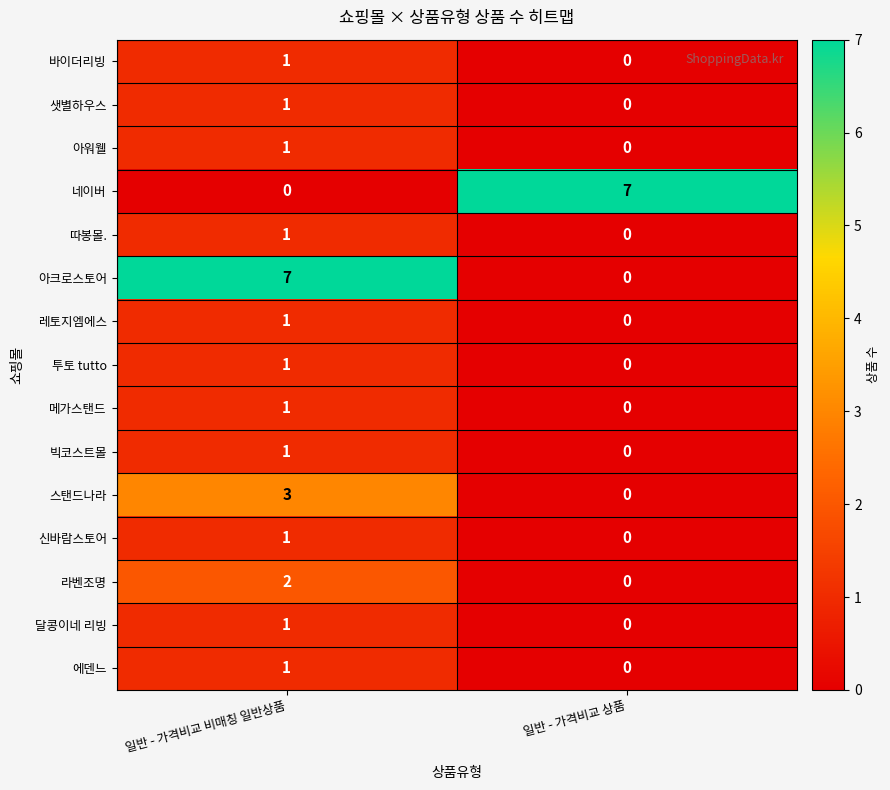

Reading left to right, list all the values displayed in this chart.

바이더리빙: 일반 - 가격비교 비매칭 일반상품=1	일반 - 가격비교 상품=0
샛별하우스: 일반 - 가격비교 비매칭 일반상품=1	일반 - 가격비교 상품=0
아워웰: 일반 - 가격비교 비매칭 일반상품=1	일반 - 가격비교 상품=0
네이버: 일반 - 가격비교 비매칭 일반상품=0	일반 - 가격비교 상품=7
따봉몰.: 일반 - 가격비교 비매칭 일반상품=1	일반 - 가격비교 상품=0
아크로스토어: 일반 - 가격비교 비매칭 일반상품=7	일반 - 가격비교 상품=0
레토지엠에스: 일반 - 가격비교 비매칭 일반상품=1	일반 - 가격비교 상품=0
투토 tutto: 일반 - 가격비교 비매칭 일반상품=1	일반 - 가격비교 상품=0
메가스탠드: 일반 - 가격비교 비매칭 일반상품=1	일반 - 가격비교 상품=0
빅코스트몰: 일반 - 가격비교 비매칭 일반상품=1	일반 - 가격비교 상품=0
스탠드나라: 일반 - 가격비교 비매칭 일반상품=3	일반 - 가격비교 상품=0
신바람스토어: 일반 - 가격비교 비매칭 일반상품=1	일반 - 가격비교 상품=0
라벤조명: 일반 - 가격비교 비매칭 일반상품=2	일반 - 가격비교 상품=0
달콩이네 리빙: 일반 - 가격비교 비매칭 일반상품=1	일반 - 가격비교 상품=0
에덴느: 일반 - 가격비교 비매칭 일반상품=1	일반 - 가격비교 상품=0